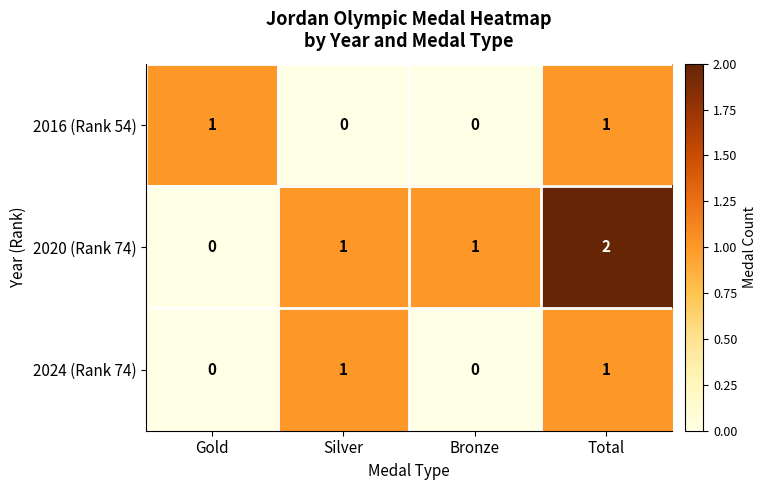

Which series has the widest spread of values?

2020 (Rank 74)